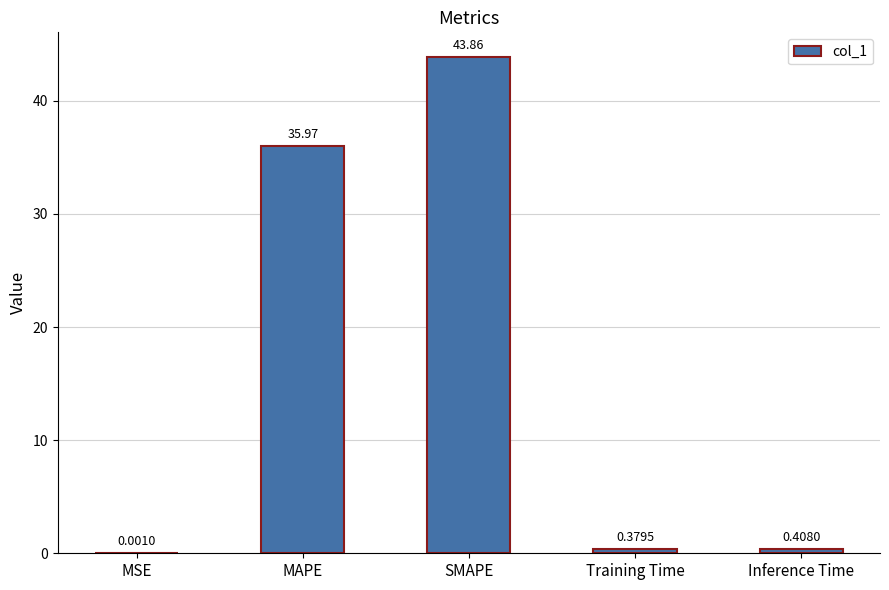

Count the number of data series in this chart.

1